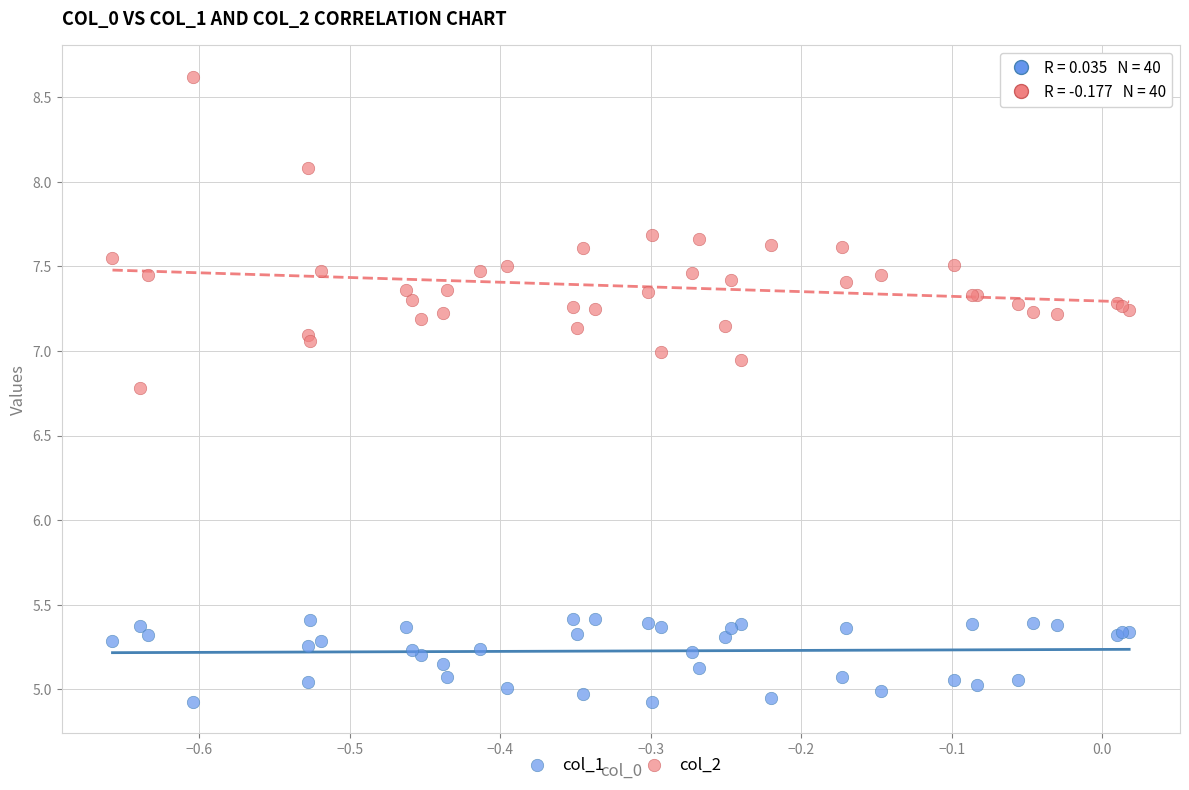

Which series contains the highest Y value?

col_2